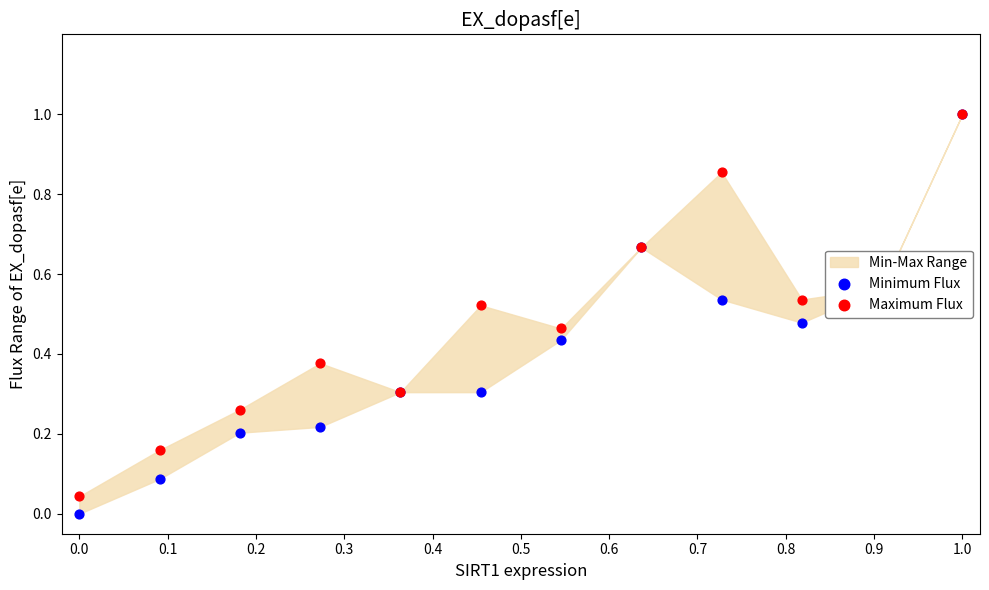

Is the value of Minimum Flux at 0.4 greater than the value of Maximum Flux at 0.1?

Yes